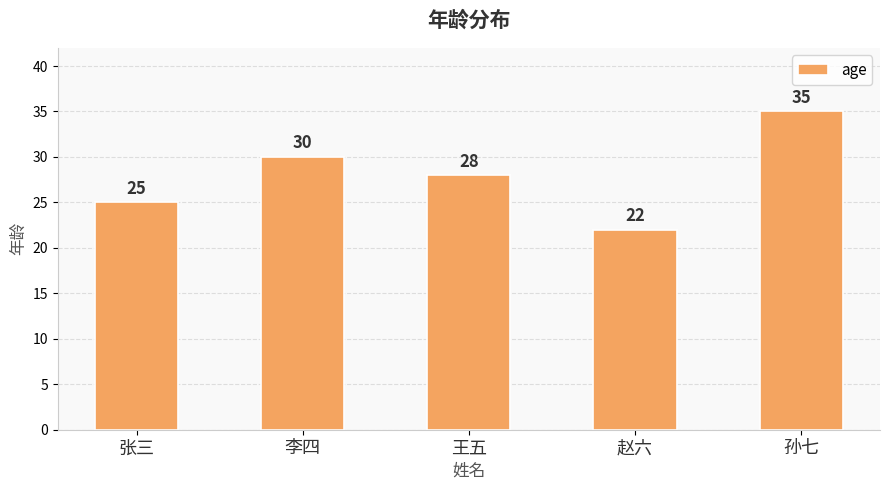

The value at 赵六 is 22. True or false?

True